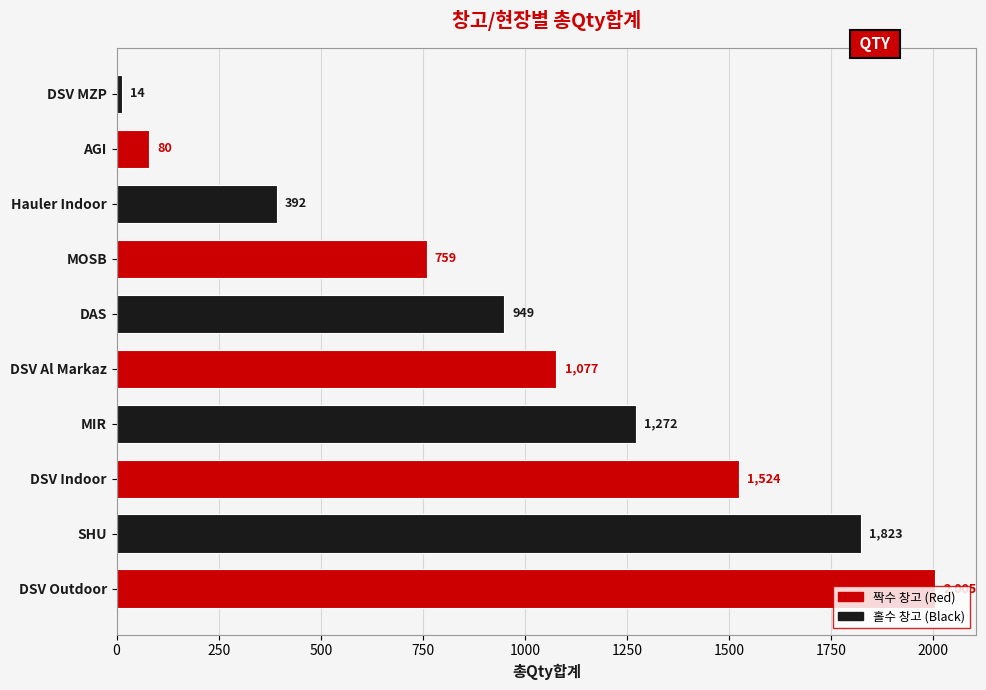

What is the sum of all values?

9895